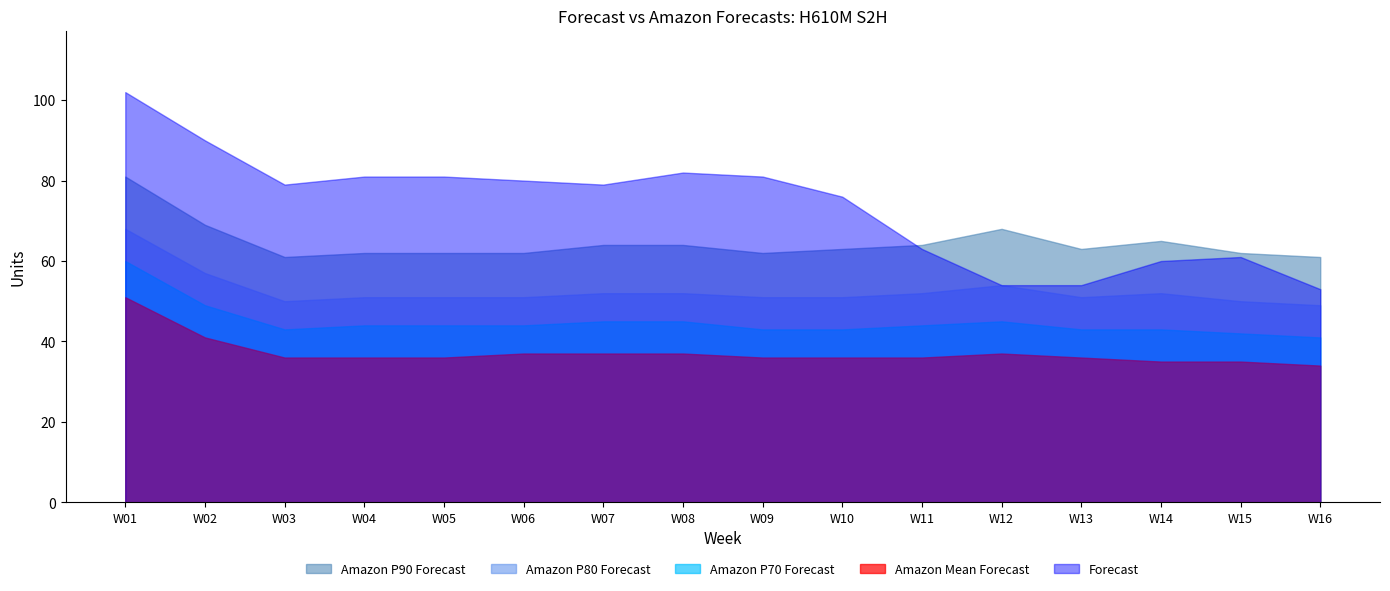

What is the total value across all series at W06?

274